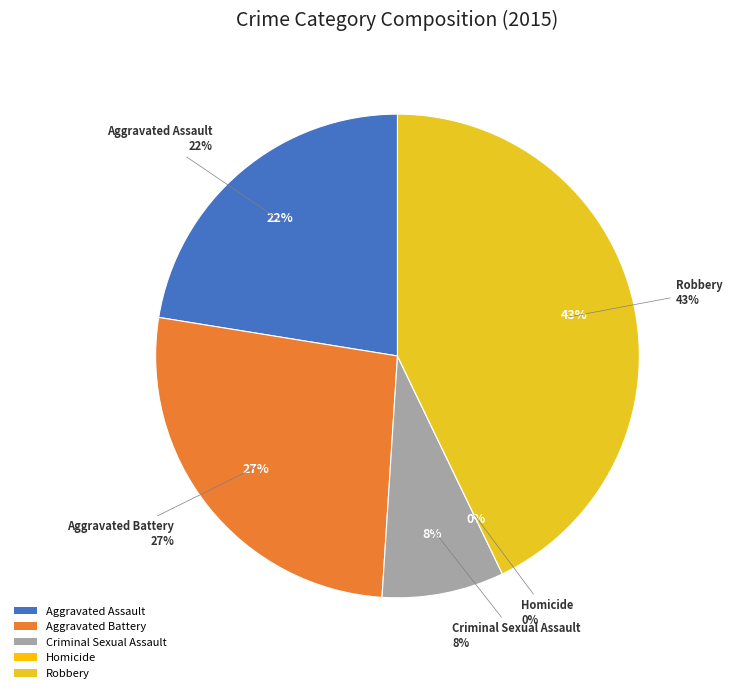

To the nearest percent, what is the average slice percentage?

20%